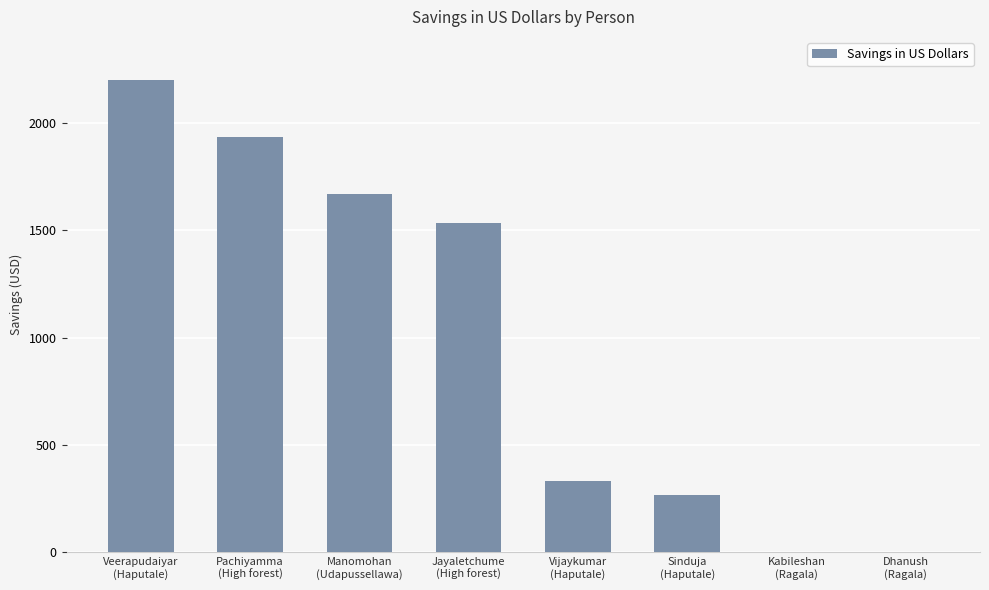

Is it true that the value at Jayaletchume
(High forest) is 1533.3?

True